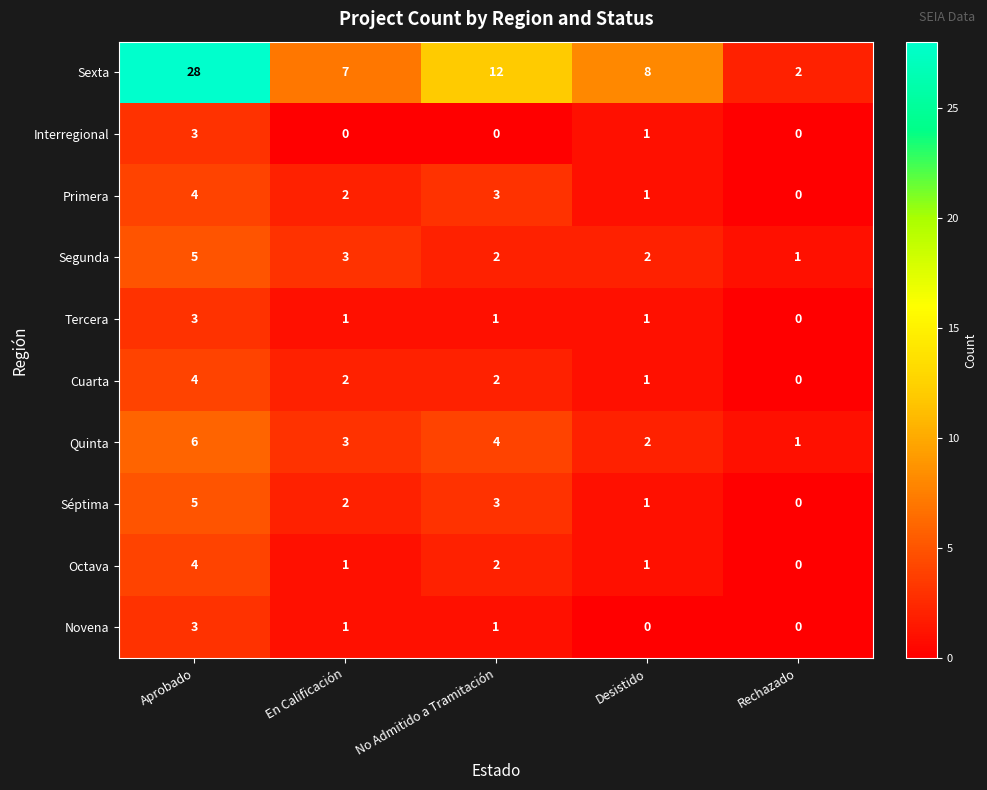

Which series has the widest spread of values?

Sexta